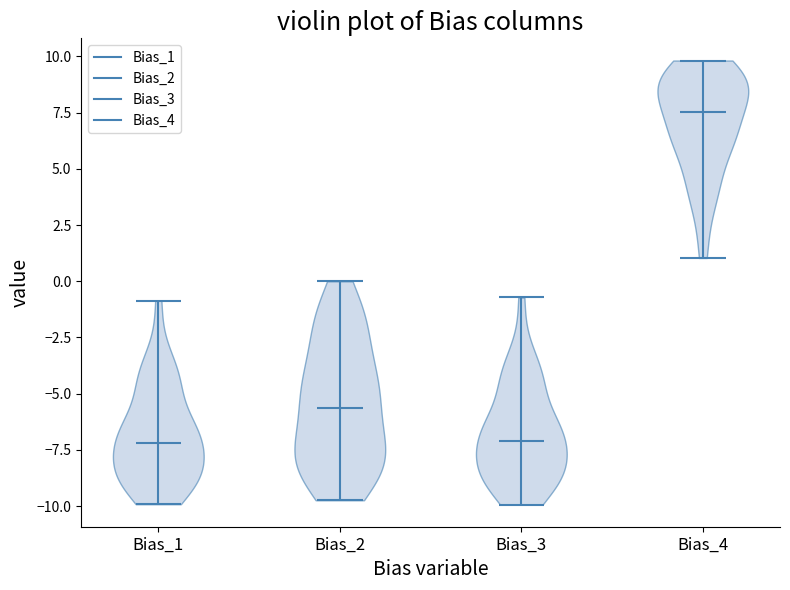

Reading left to right, read every violin against the y-axis: where its median line is, and the lowest and highest points it reaches. The values are not printed on the chart, so give them approximately, as read against the axis.

Bias_1: median line -7.0, lowest point -10.0, highest point -1.0
Bias_2: median line -5.5, lowest point -9.5, highest point 0.0
Bias_3: median line -7.0, lowest point -10.0, highest point -0.5
Bias_4: median line 7.5, lowest point 1.0, highest point 10.0